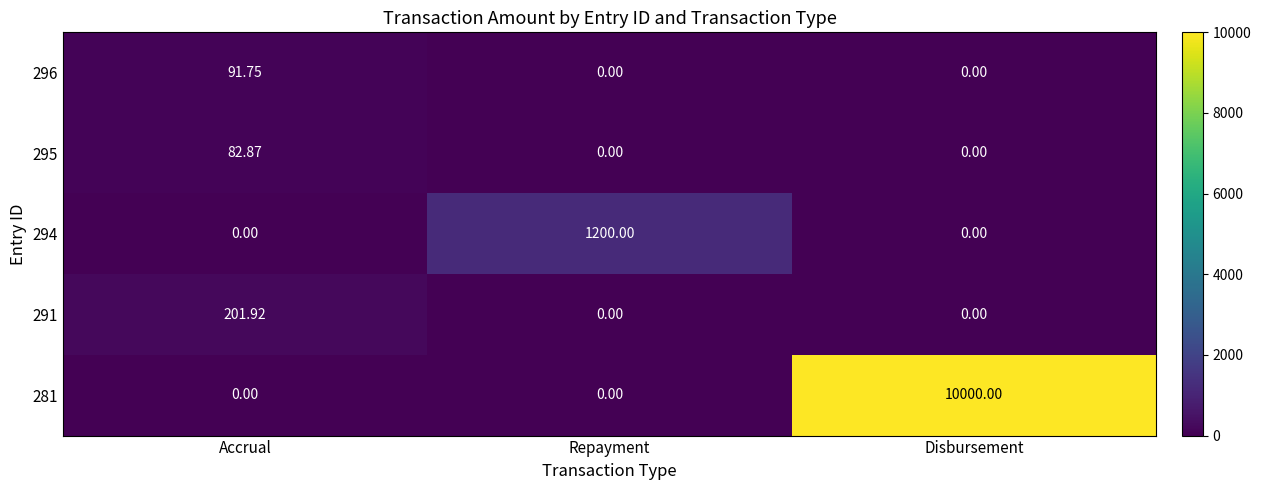

At which category is the sum across all series the highest?

Disbursement